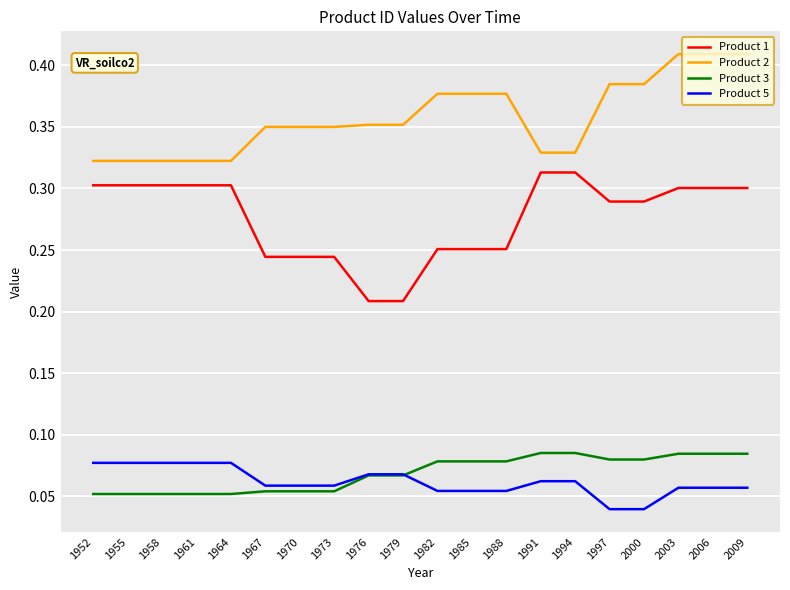

What is the total value across all series at 1988?

0.8